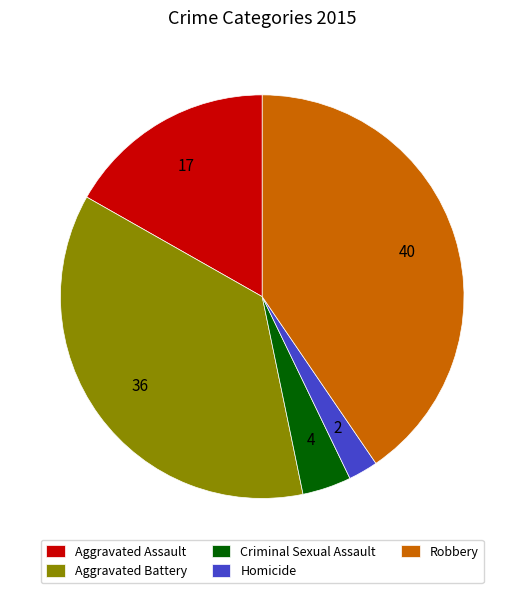

Which has a higher value, Homicide or Robbery?

Robbery